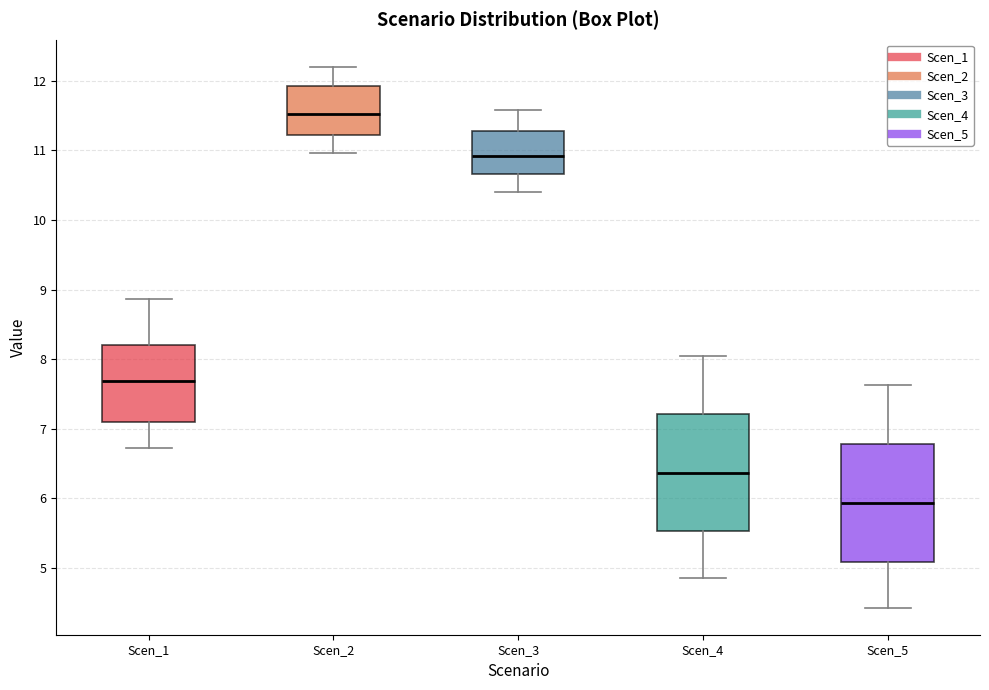

Reading left to right, read every box against the y-axis: the position of its median line, the range the box covers, and the ends of its whiskers. The values are not printed on the chart, so give them approximately, as read against the axis.

Scen_1: median 7.7, box 7.1 to 8.2, whiskers 6.7 to 8.9
Scen_2: median 11.5, box 11.2 to 11.9, whiskers 11.0 to 12.2
Scen_3: median 10.9, box 10.7 to 11.3, whiskers 10.4 to 11.6
Scen_4: median 6.4, box 5.5 to 7.2, whiskers 4.9 to 8.0
Scen_5: median 5.9, box 5.1 to 6.8, whiskers 4.4 to 7.6